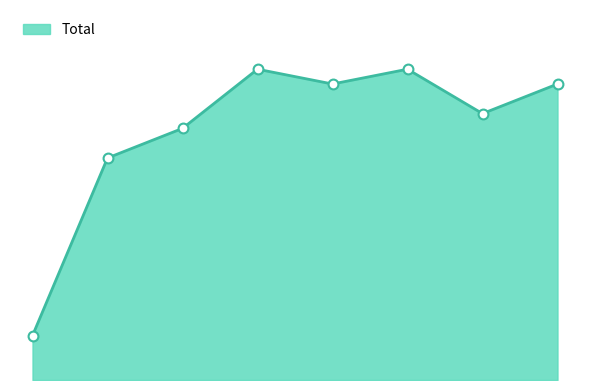

Is this an area chart (filled region under the line)?

Yes